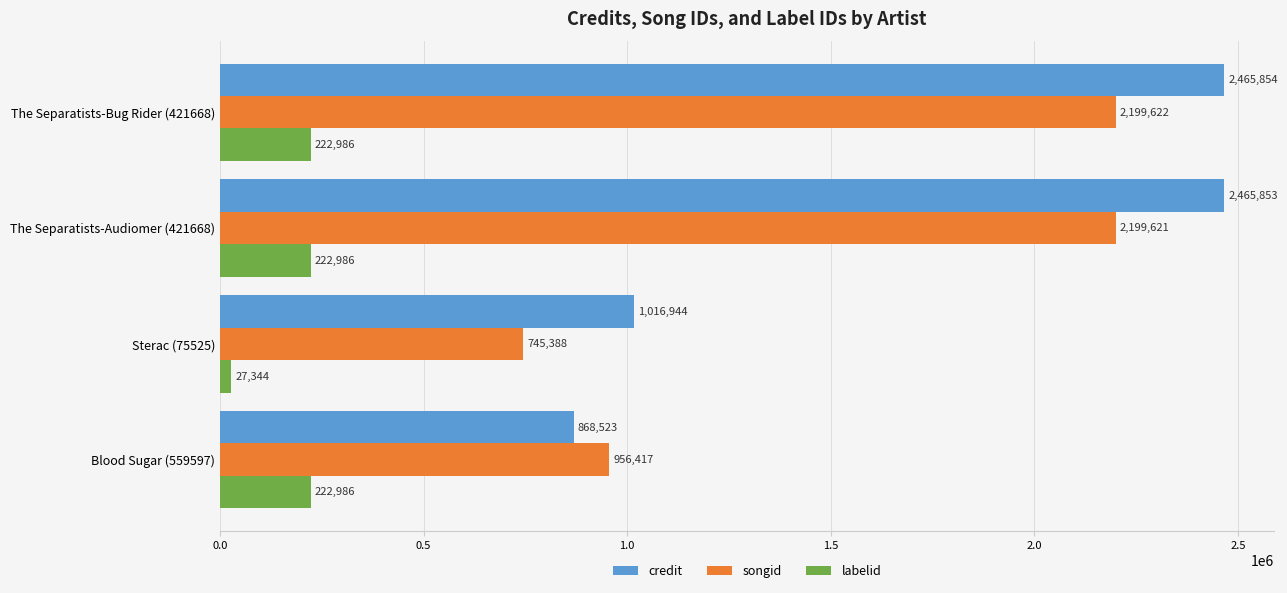

Is the value of credit at Sterac (75525) greater than the value of songid at The Separatists-Bug Rider (421668)?

No